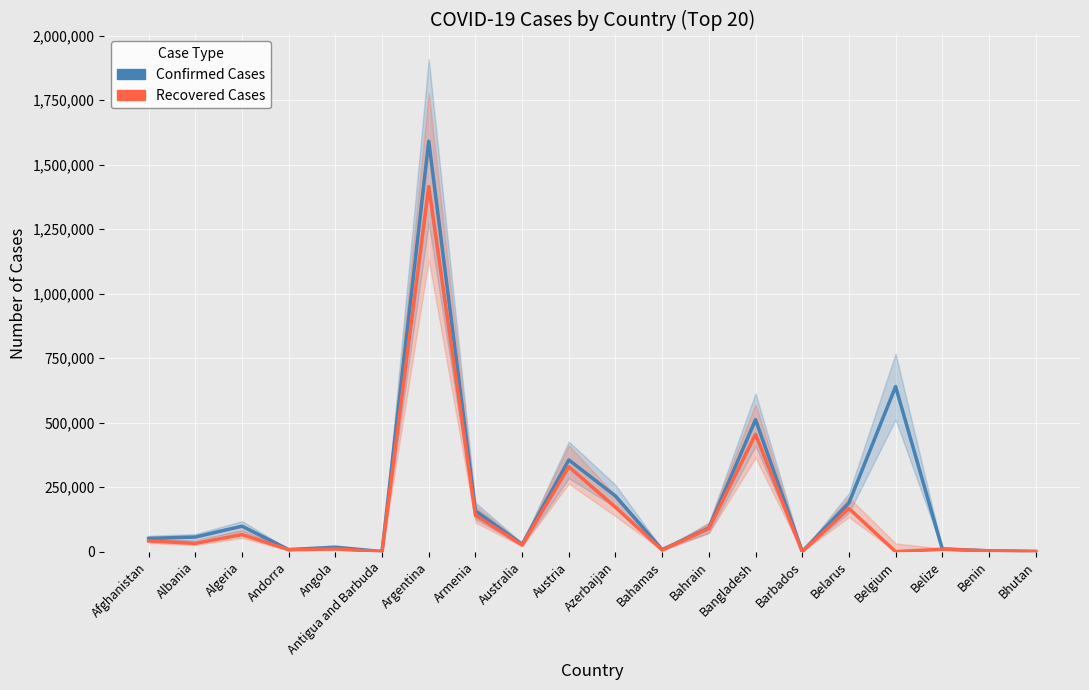

What is the difference between the second highest and minimum values in the Confirmed Cases series?

639576